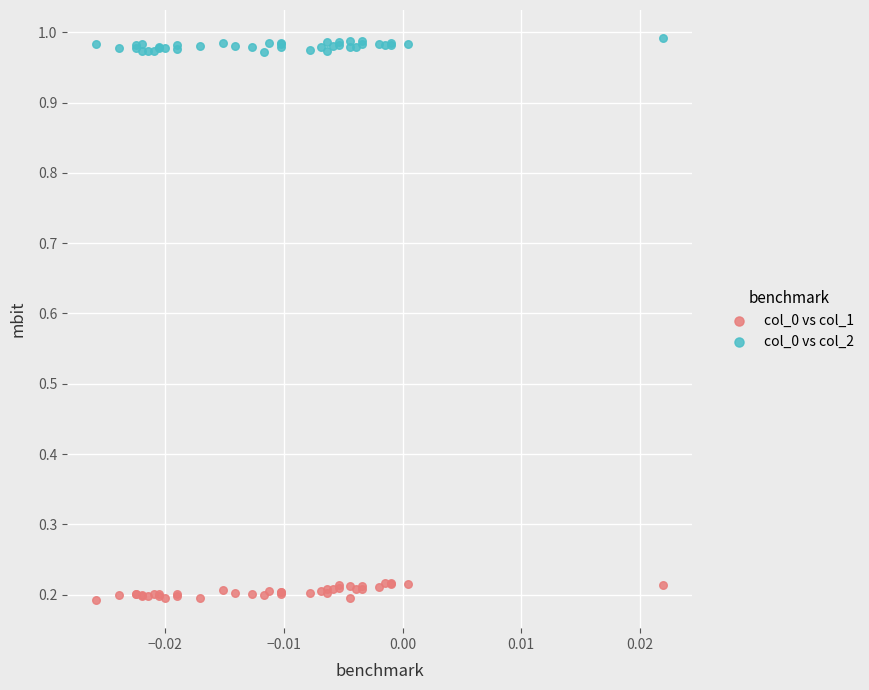

Which series has the widest spread of Y values?

col_0 vs col_1